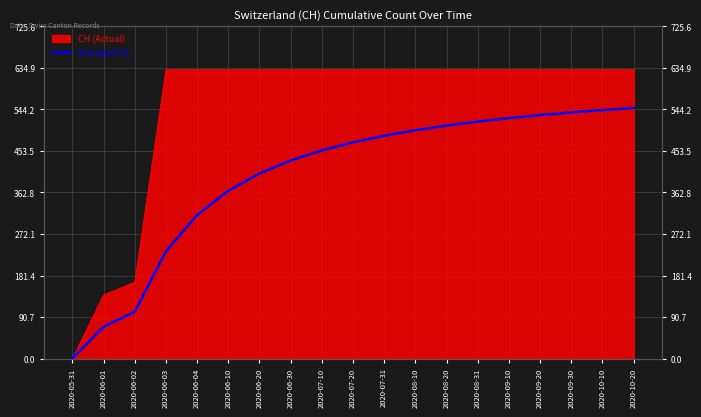

What is the difference between the values at 2020-09-10 and 2020-06-10?

158.7